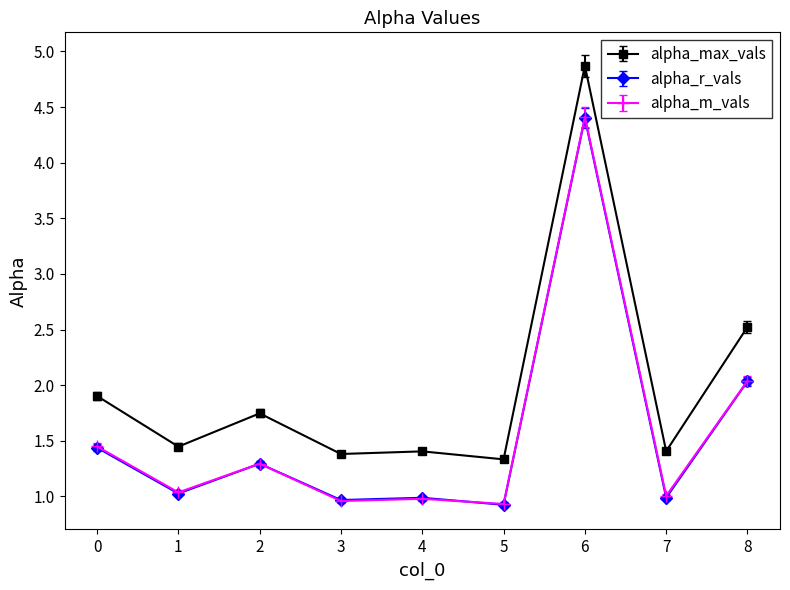

What value does the alpha_r_vals series have at 7?

1.0